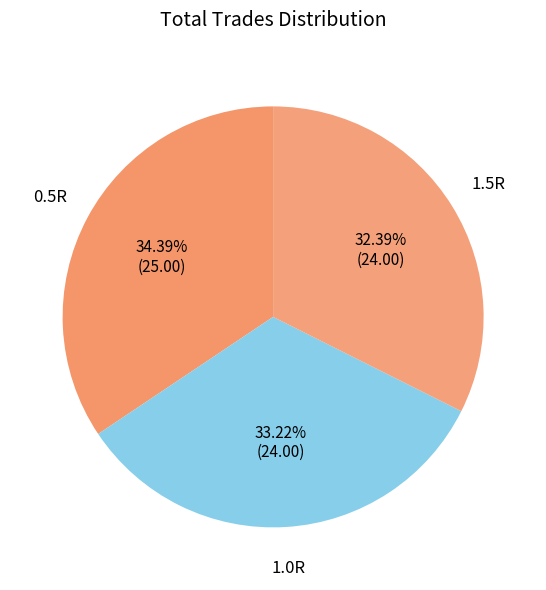

To the nearest percent, what portion does 0.5R represent?

34%